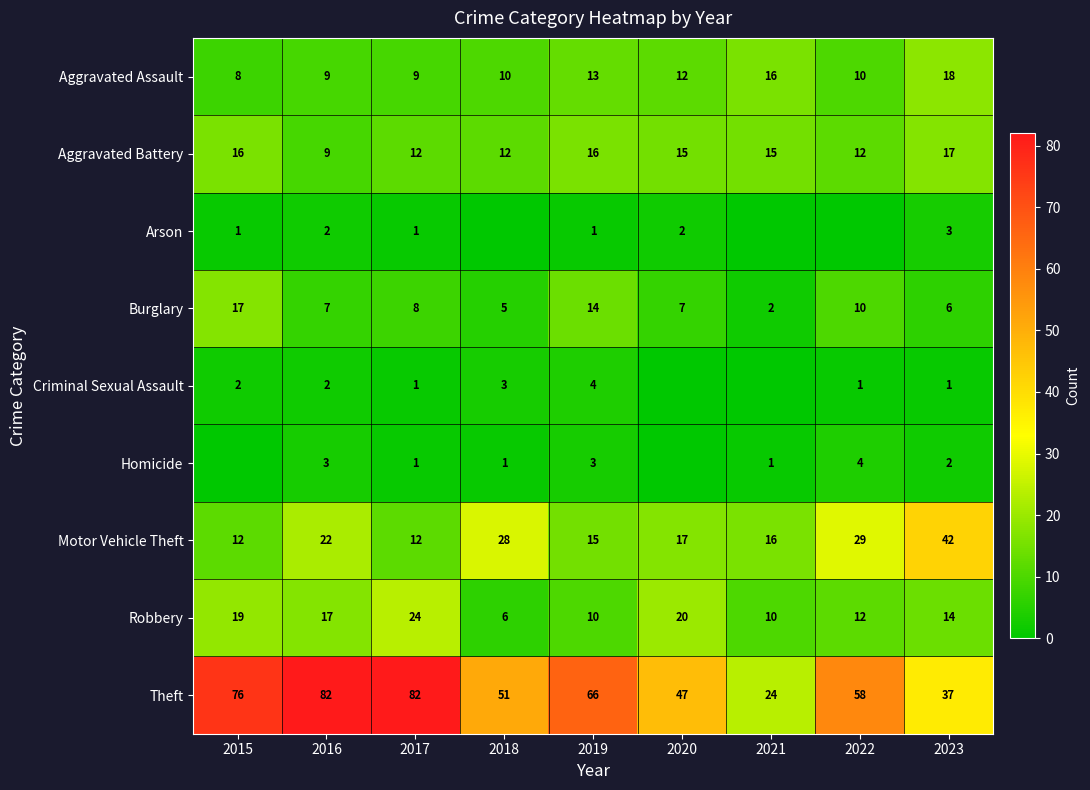

At how many categories does at least one series exceed 45?

7